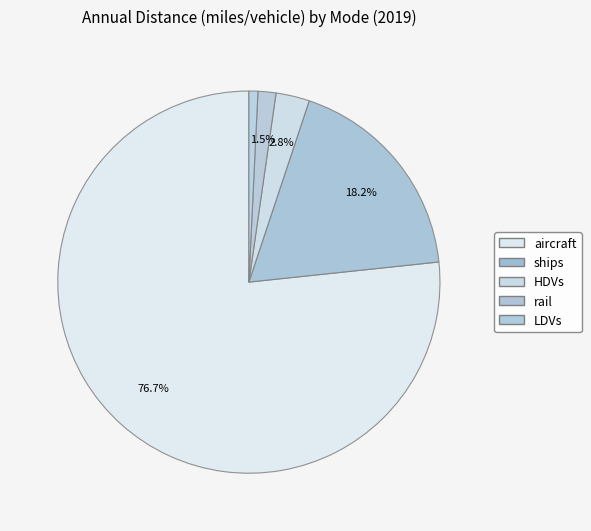

Which category has the biggest portion of the pie?

aircraft